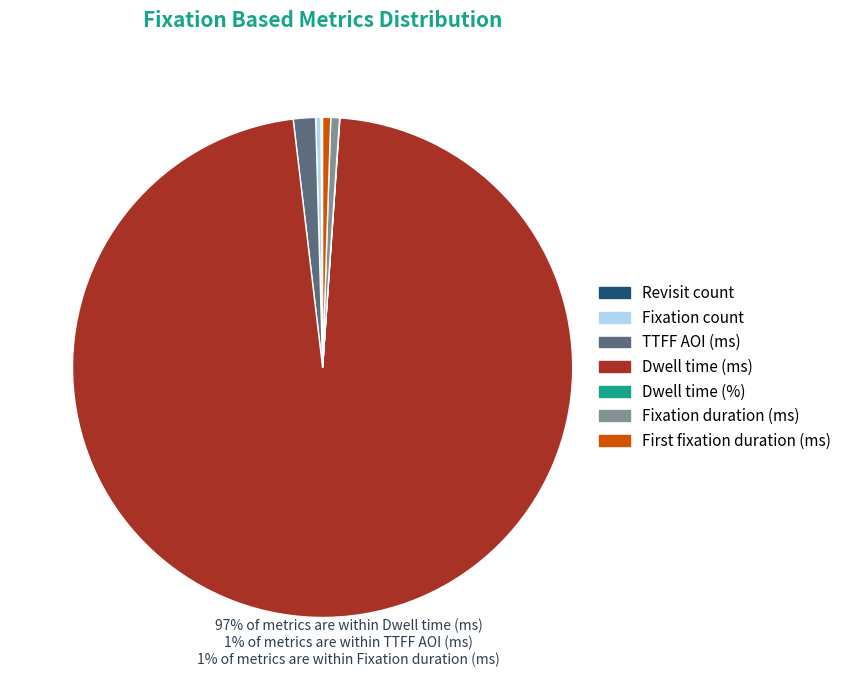

What is the majority slice?

Dwell time (ms)